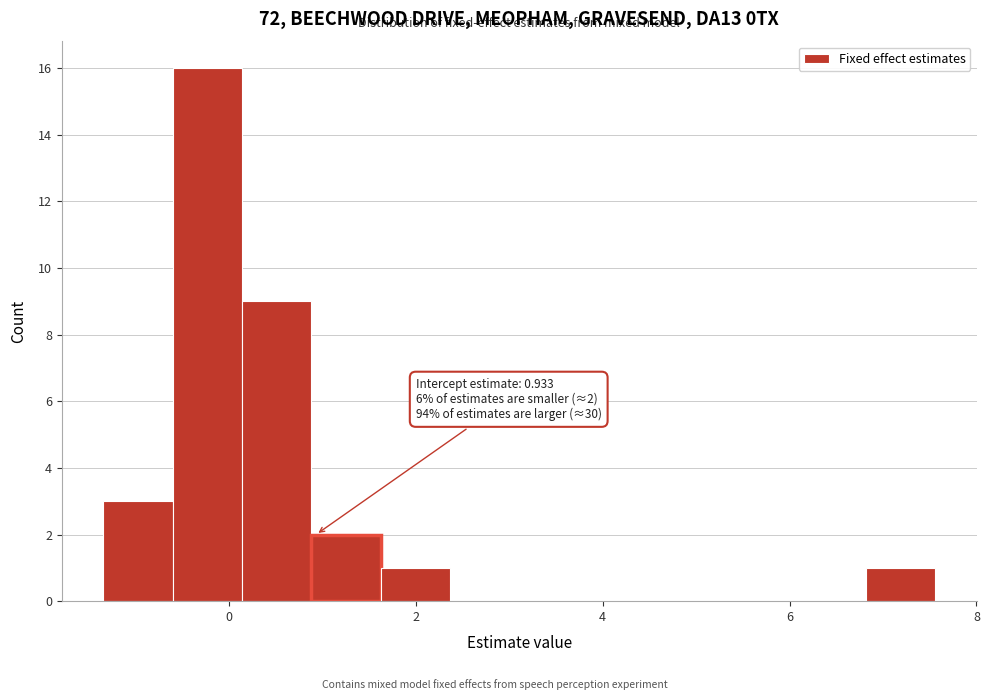

Read against the x-axis, roughly where is the centre of the tallest bar?

-0.2